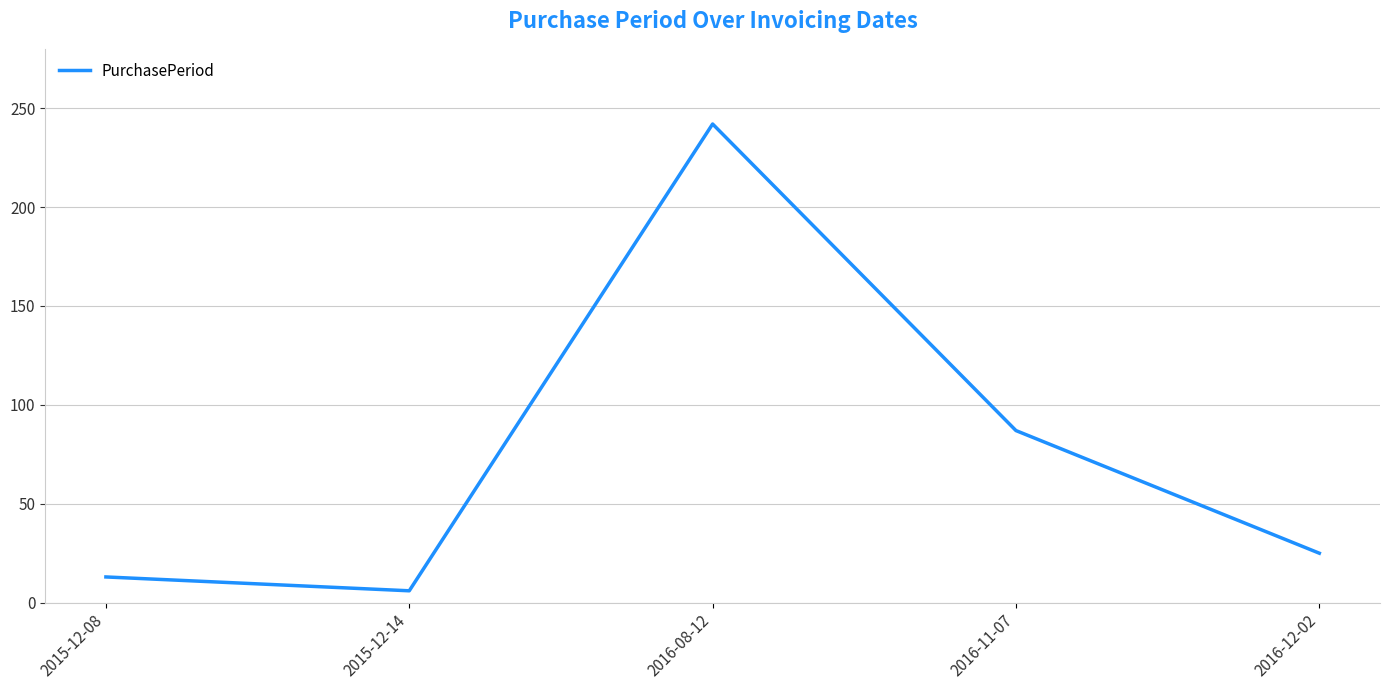

Reading left to right, extract all data points from this chart.

2015-12-08=13	2015-12-14=6	2016-08-12=242	2016-11-07=87	2016-12-02=25